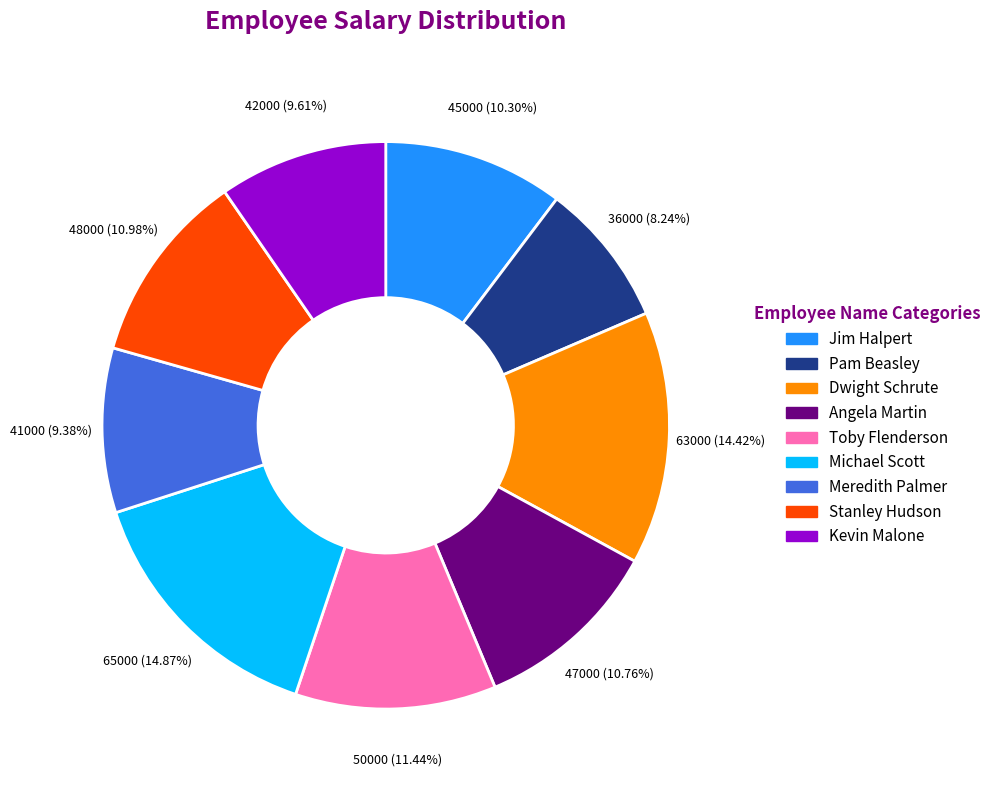

What is the smallest slice in the pie chart?

Pam Beasley